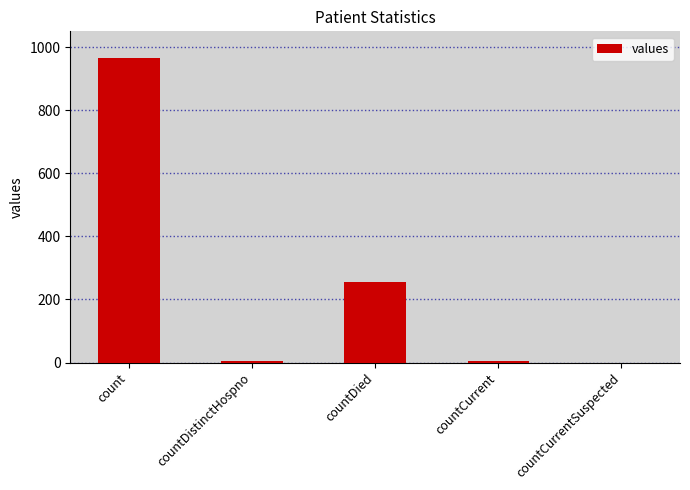

At which label is the value closest to 482?

countDied